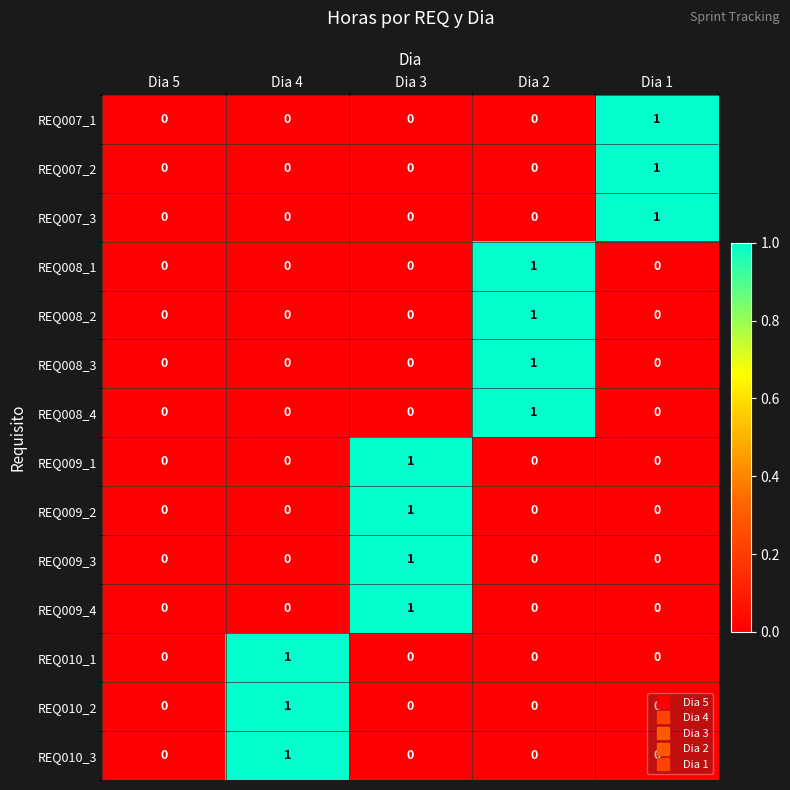

True or false: REQ010_3 has a value of 0 at Dia 3.

True